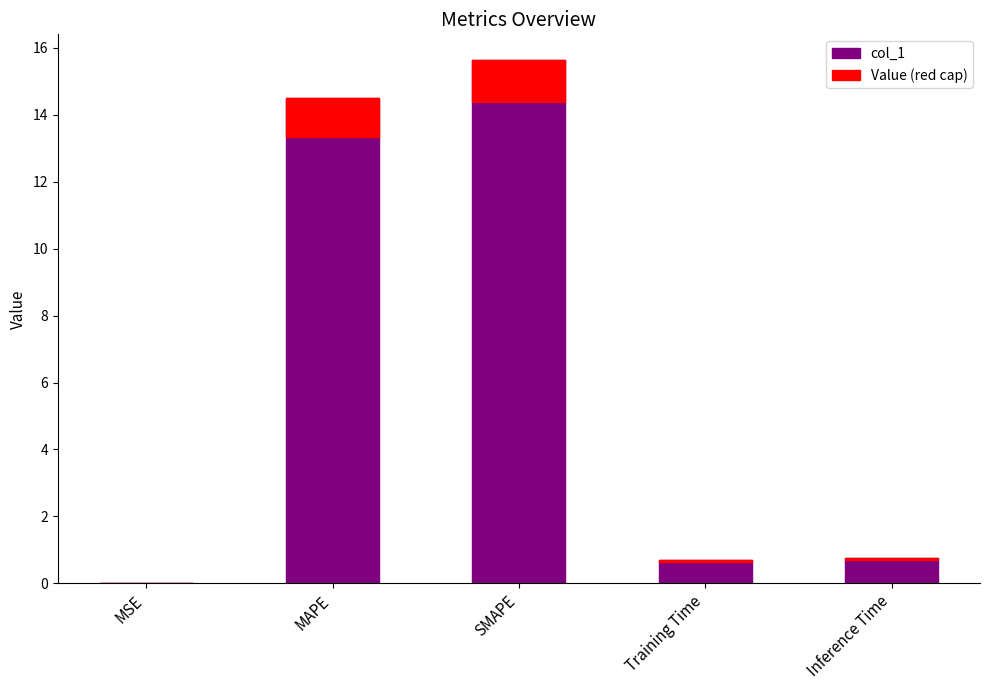

List the labels in order of value, smallest first.

MSE, Training Time, Inference Time, MAPE, SMAPE